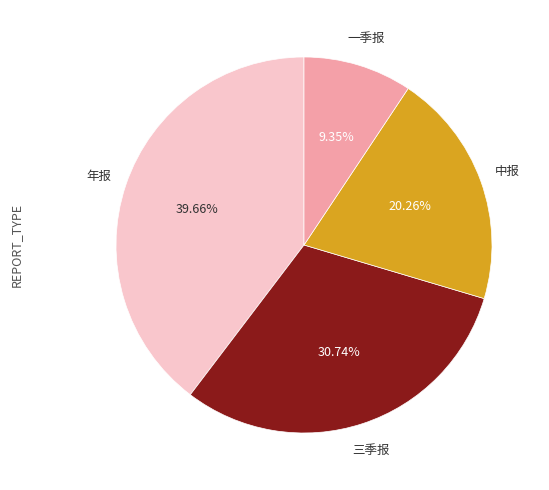

Does any single category account for the majority?

No